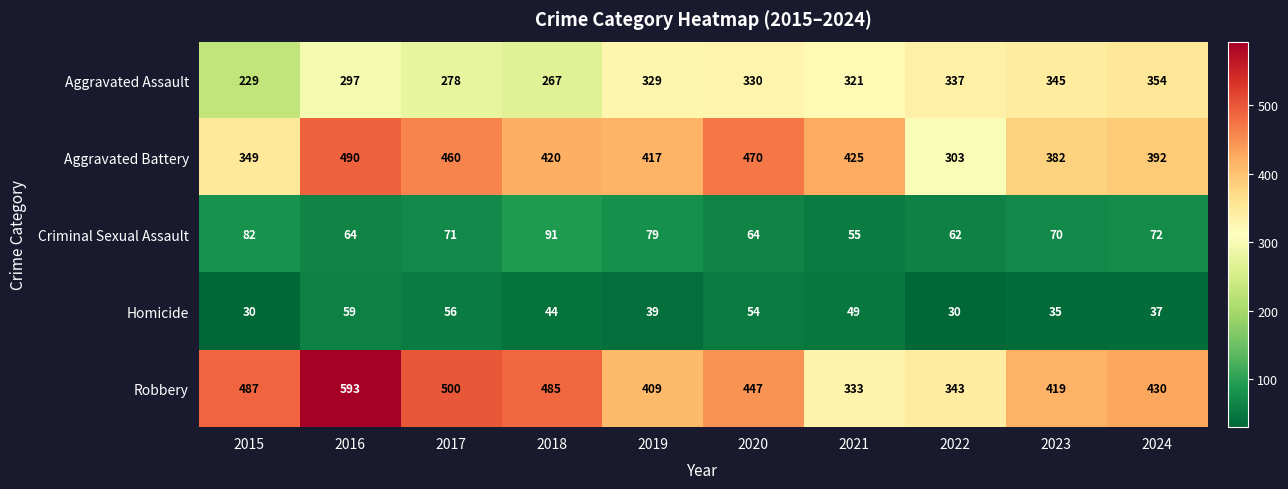

The Criminal Sexual Assault series shows 25 at 2024. True or false?

False